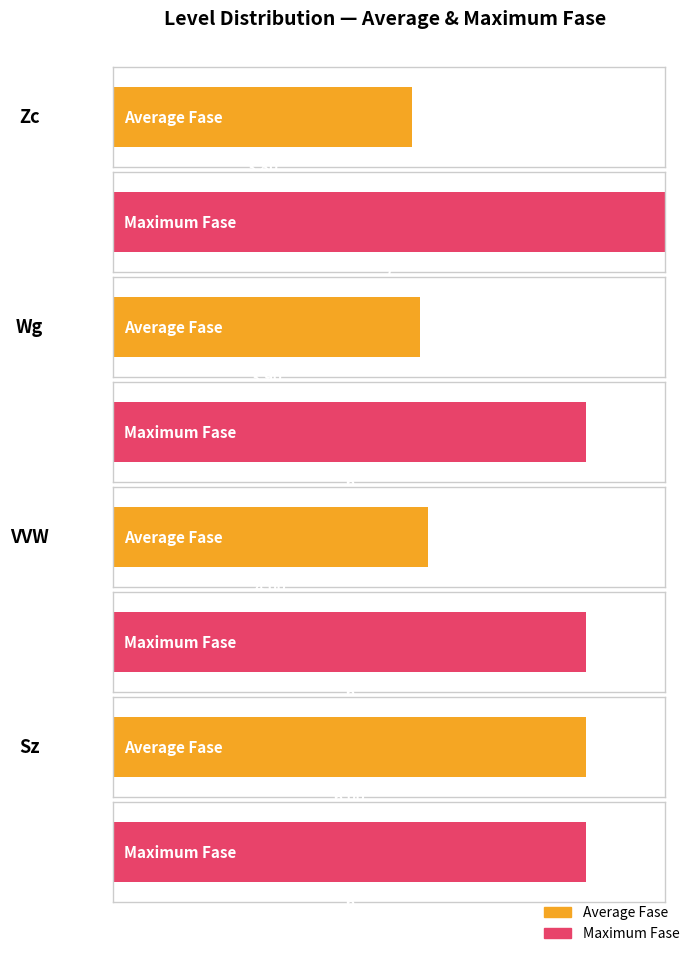

At which label does the data first exceed 4?

Sz